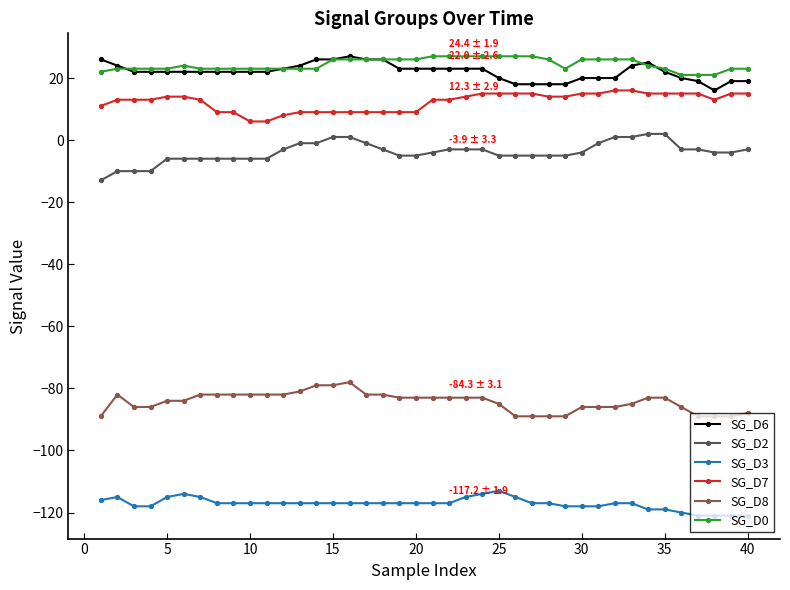

Which series has the largest total across all categories?

SG_D0